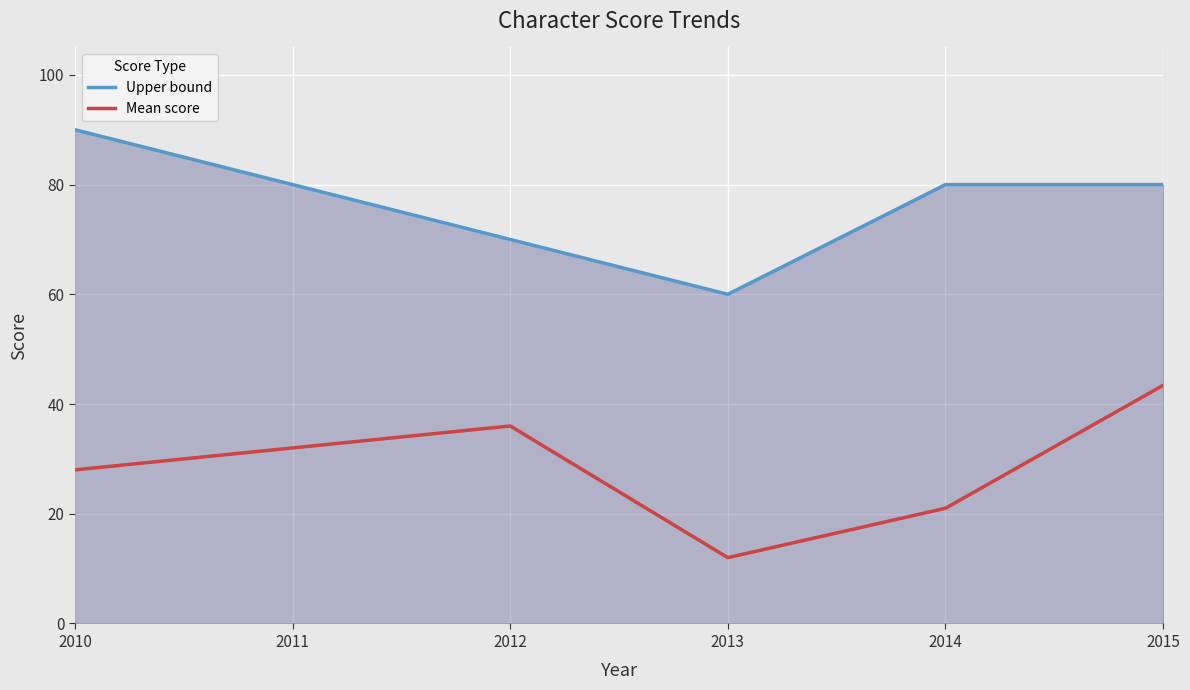

At 2011, list the series in order from smallest to largest.

Mean score, Upper bound